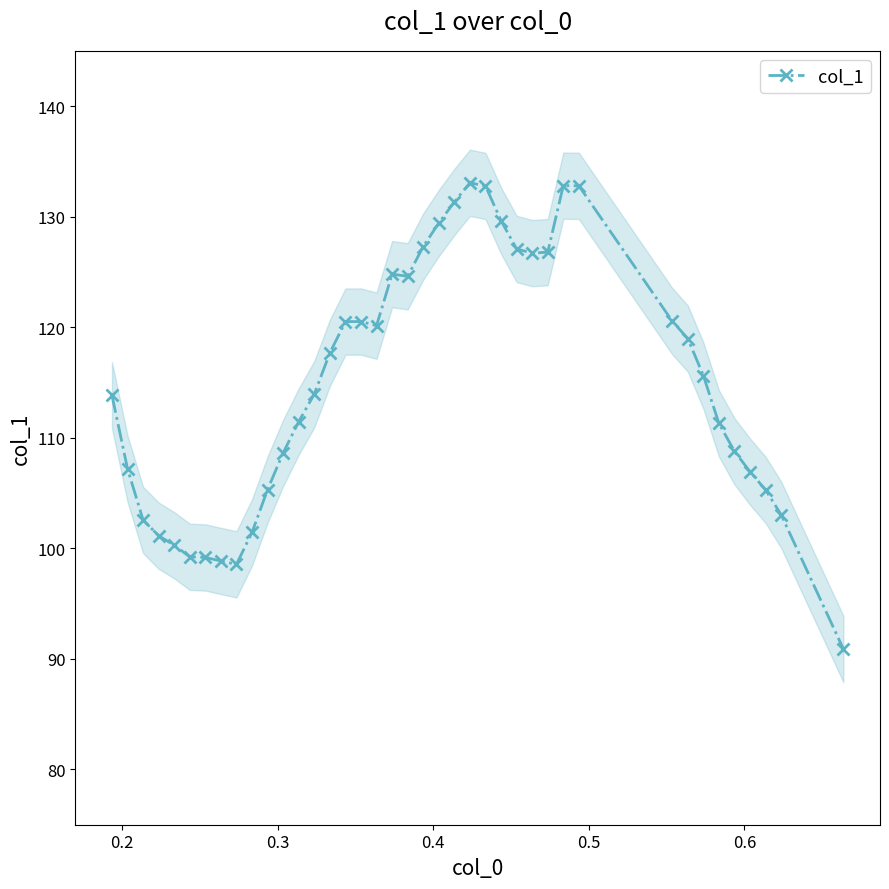

What is the value of the col_1 point at the 31st from the left?

132.8